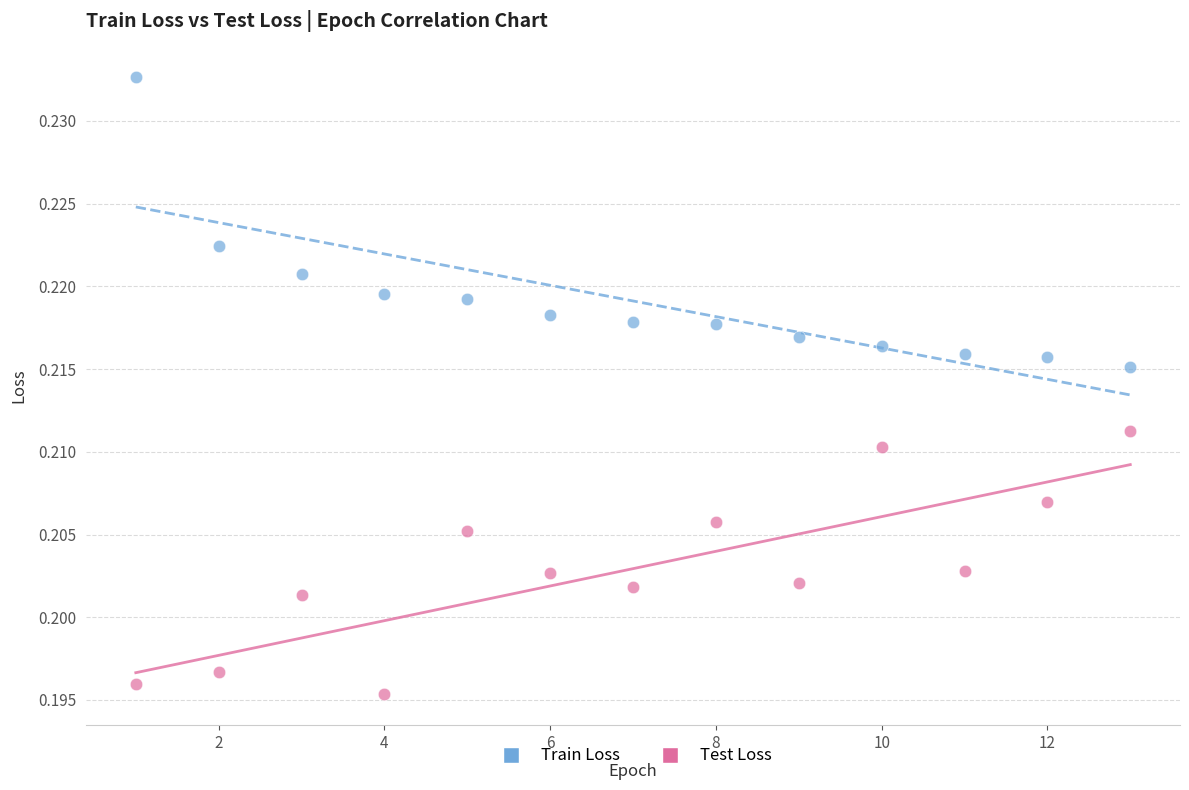

Across all data points, what is the range of X values (max minus min)?

12.0